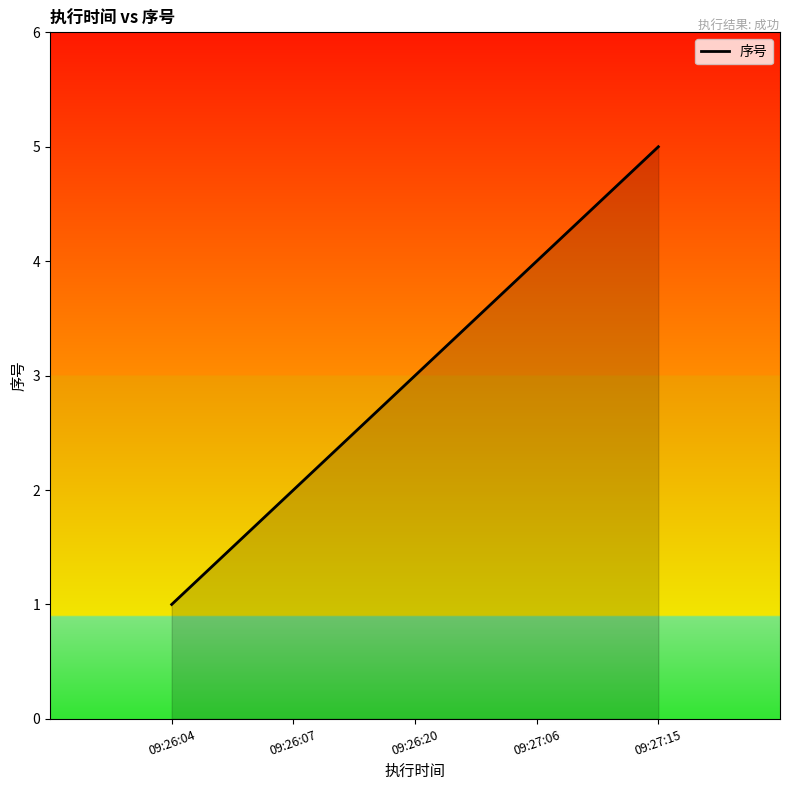

At which category does the chart reach its peak across all series?

09:27:15